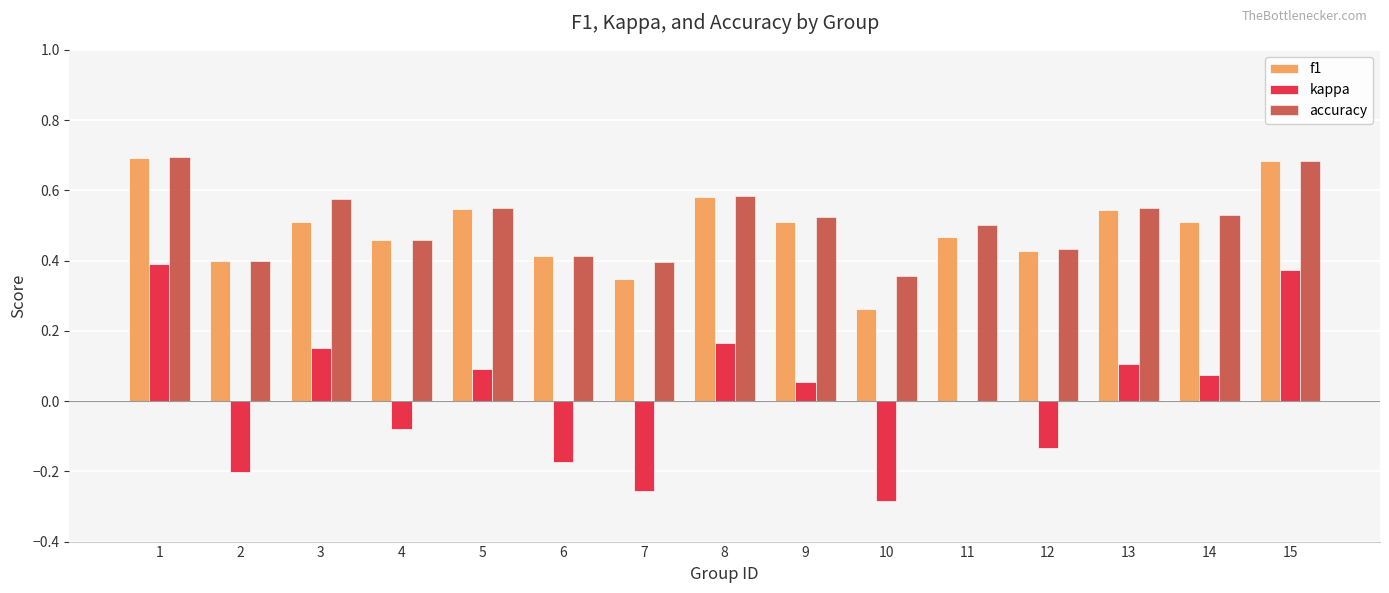

True or false: accuracy has a value of 0.1 at 10.

False